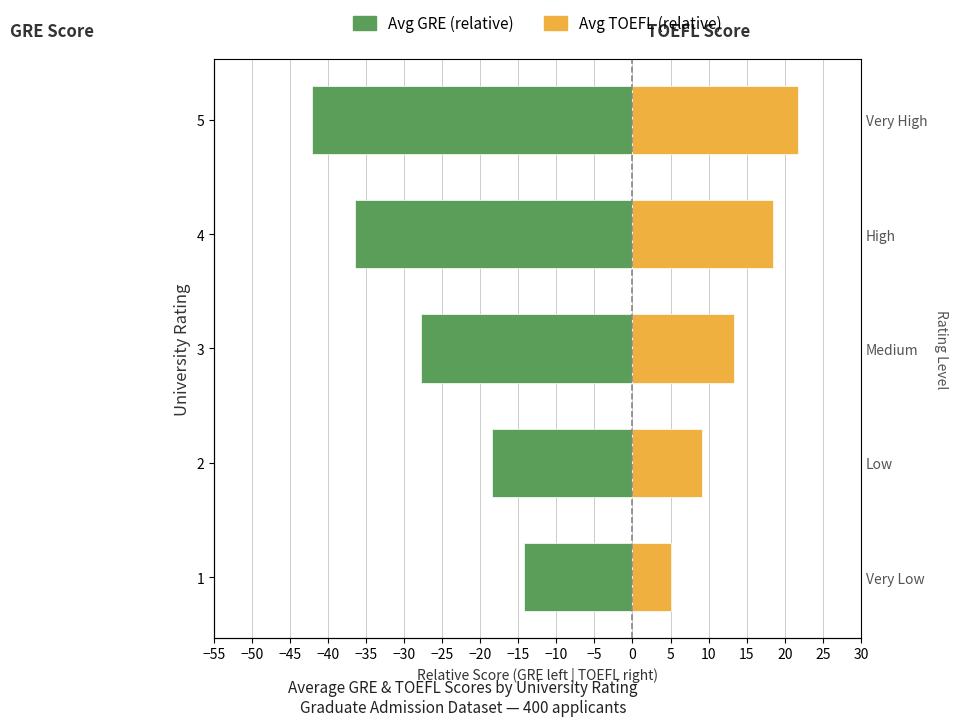

At how many categories does at least one series exceed -37?

5